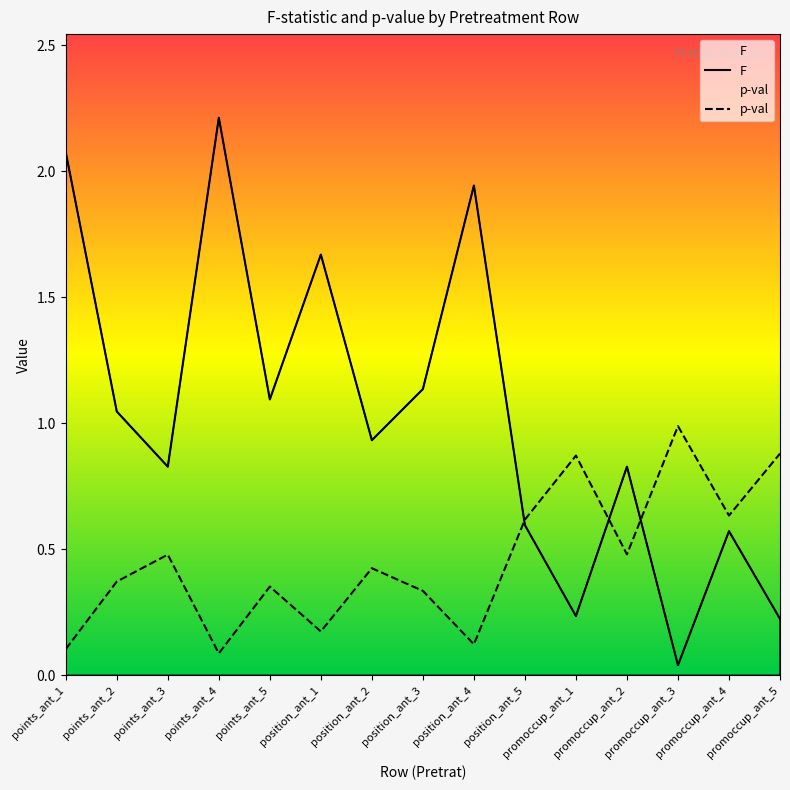

At which label is F closest to 1?

points_ant_2